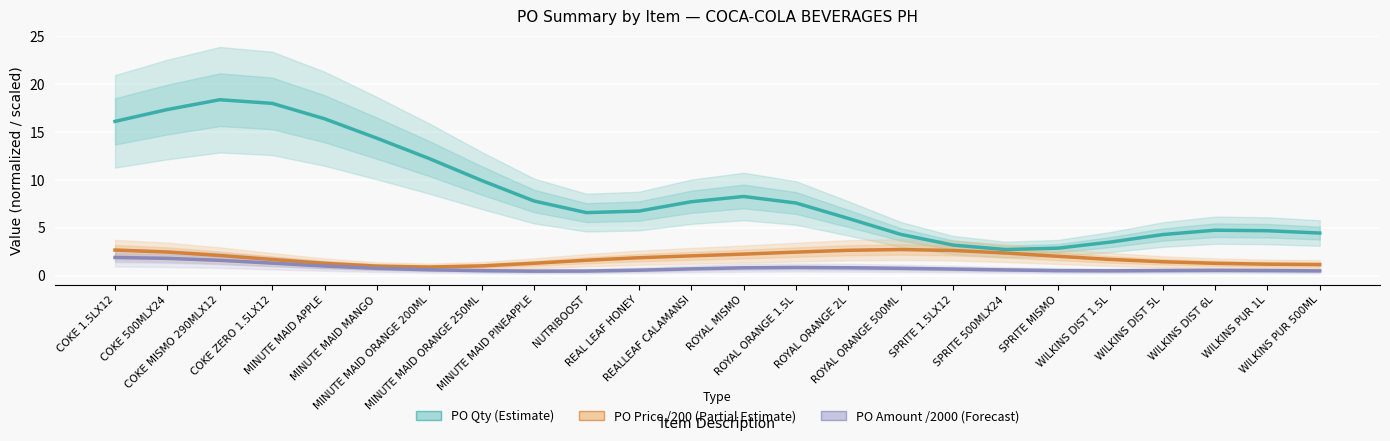

Reading right to left, what are all the values shown in this chart?

PO Qty (Estimate): 4.4	4.7	4.7	4.3	3.5	2.9	2.7	3.2	4.3	6.0	7.6	8.3	7.7	6.7	6.6	7.8	9.9	12.2	14.3	16.4	18.0	18.4	17.3	16.1
PO Price /200 (Partial Estimate): 1.2	1.2	1.3	1.4	1.7	2.0	2.4	2.6	2.7	2.6	2.5	2.2	2.1	1.9	1.6	1.3	1.0	0.9	1.0	1.3	1.7	2.1	2.5	2.7
PO Amount /2000 (Forecast): 0.5	0.5	0.5	0.5	0.5	0.5	0.6	0.7	0.8	0.8	0.8	0.8	0.7	0.6	0.5	0.5	0.5	0.6	0.8	1.0	1.3	1.6	1.8	1.9